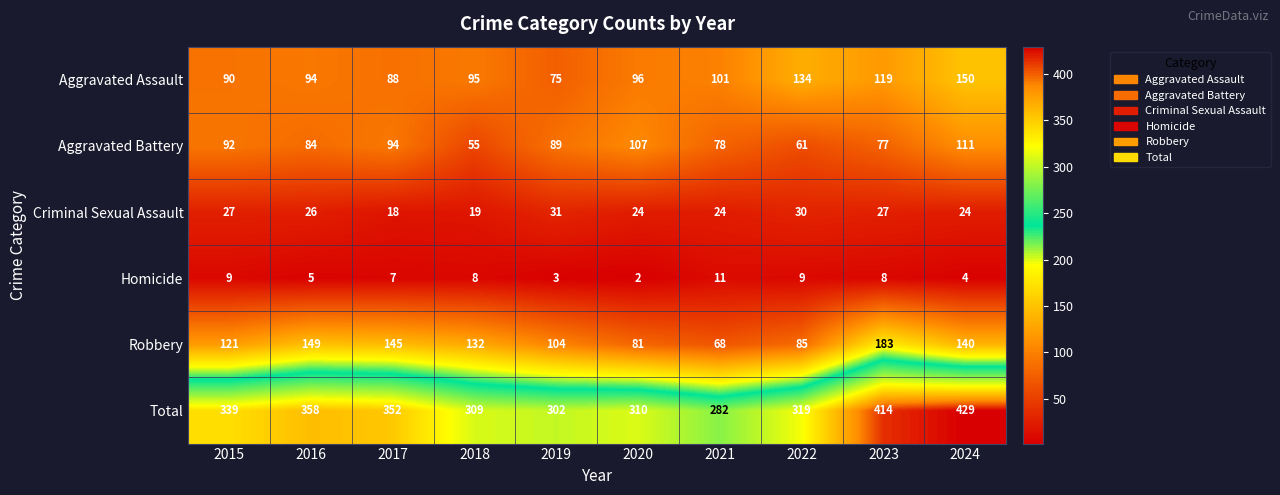

The value of Criminal Sexual Assault at 2022 is 12. True or false?

False